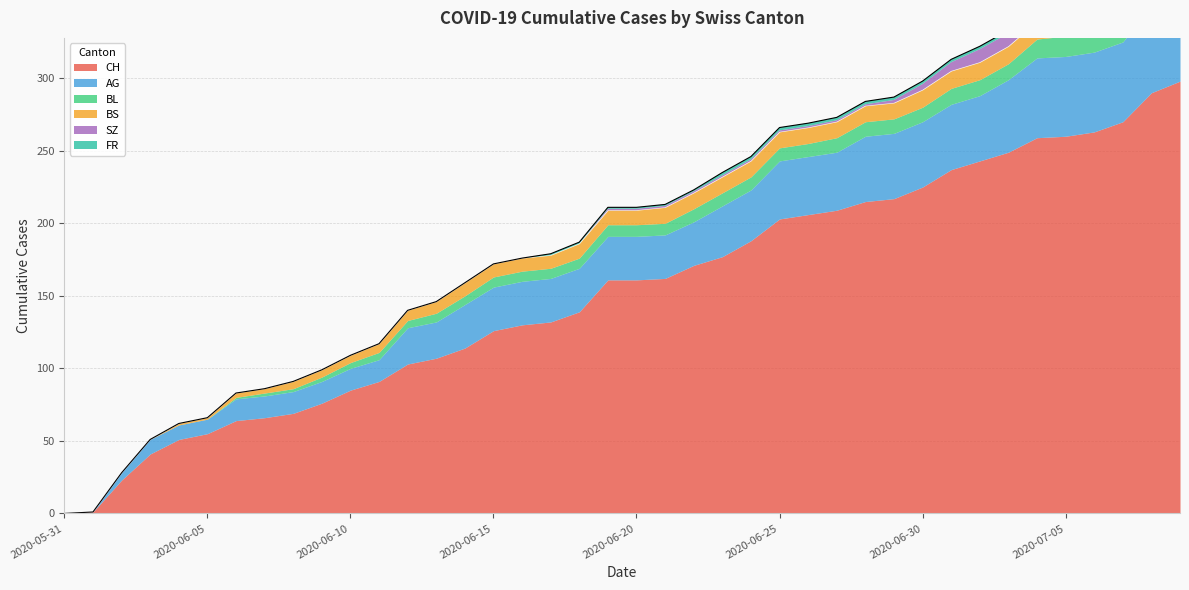

Reading right to left, extract all data points from this chart.

CH: 298	290	270	263	260	259	249	243	237	225	217	215	209	206	203	188	177	171	162	161	161	139	132	130	126	114	107	103	91	85	76	69	66	64	55	51	41	23	1	0
AG: 65	60	55	55	55	55	50	45	45	45	45	45	40	40	40	35	35	30	30	30	30	30	30	30	30	30	25	25	15	15	15	15	15	15	10	10	10	5	0	0
BL: 20	19	18	16	14	13	11	11	11	10	10	10	10	9	9	9	9	9	8	8	8	7	7	7	7	6	6	5	5	4	3	2	2	1	0	0	0	0	0	0
BS: 12	12	12	12	12	12	12	12	12	12	11	11	11	11	11	11	11	11	11	10	10	10	9	9	9	9	8	7	6	5	5	5	3	3	1	1	0	0	0	0
SZ: 17	17	9	9	9	9	9	9	6	4	2	1	1	1	1	1	1	1	1	1	1	0	0	0	0	0	0	0	0	0	0	0	0	0	0	0	0	0	0	0
FR: 2	2	2	2	2	2	2	2	2	2	2	2	2	2	2	2	2	1	1	1	1	1	1	0	0	0	0	0	0	0	0	0	0	0	0	0	0	0	0	0